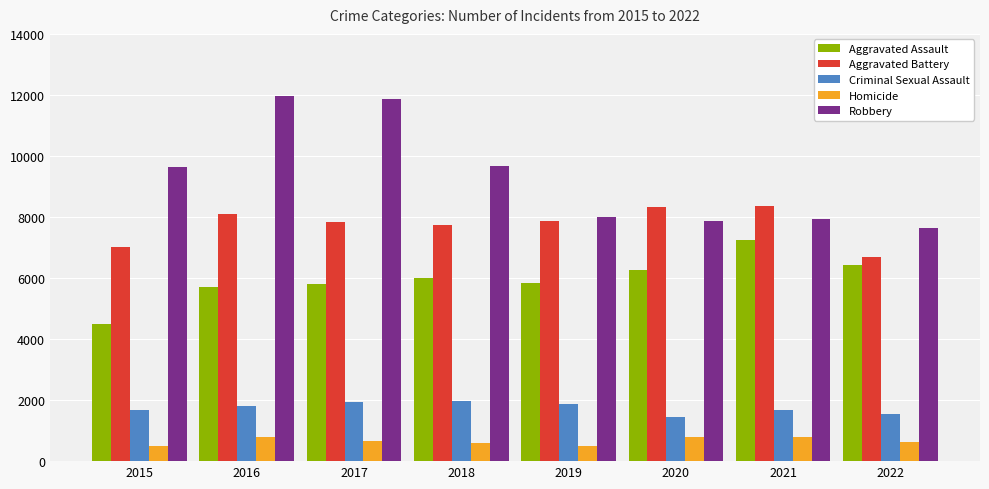

What is the sum of the Robbery values at 2015 and 2021?

17557